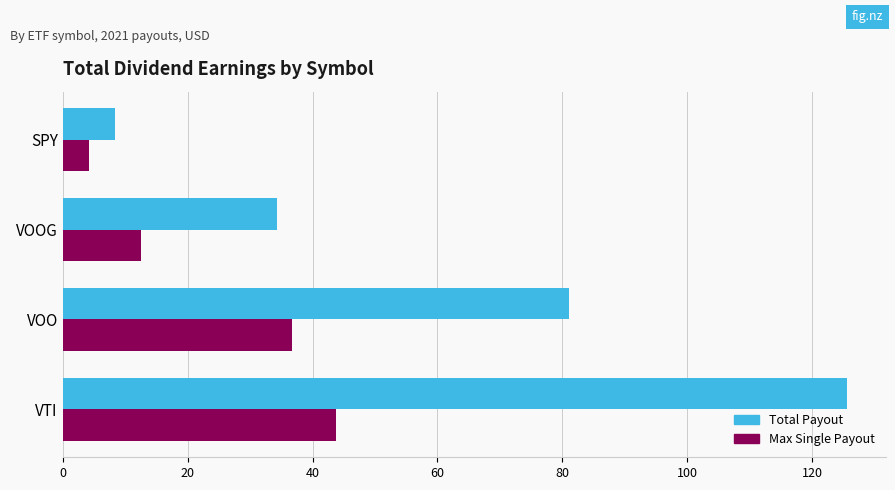

Where is Max Single Payout nearest to the value 24?

VOOG